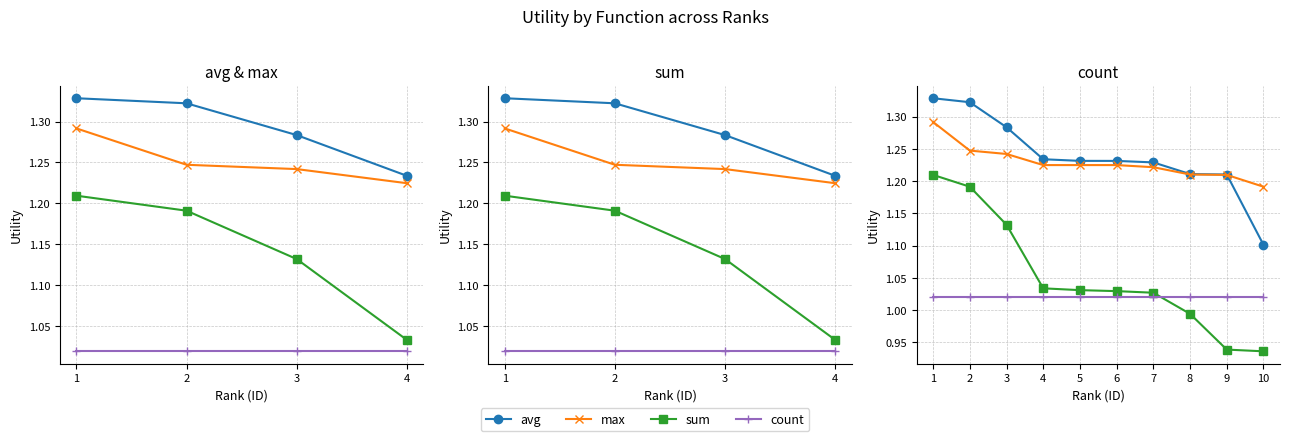

What are all the series names shown in the legend?

avg, max, sum, count